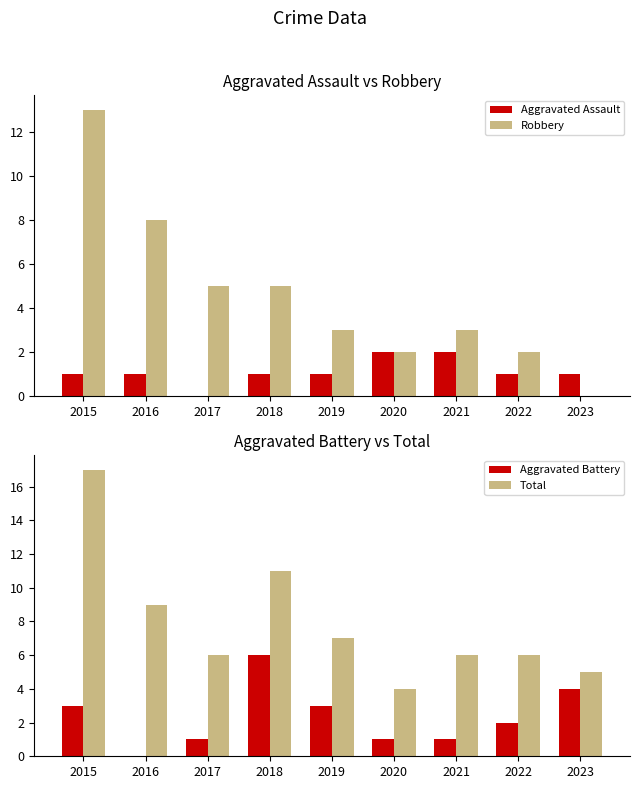

How many bars are there in total?

36